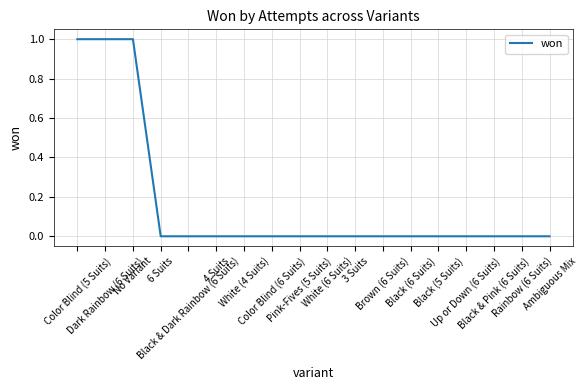

What is the difference between the maximum and minimum values?

1